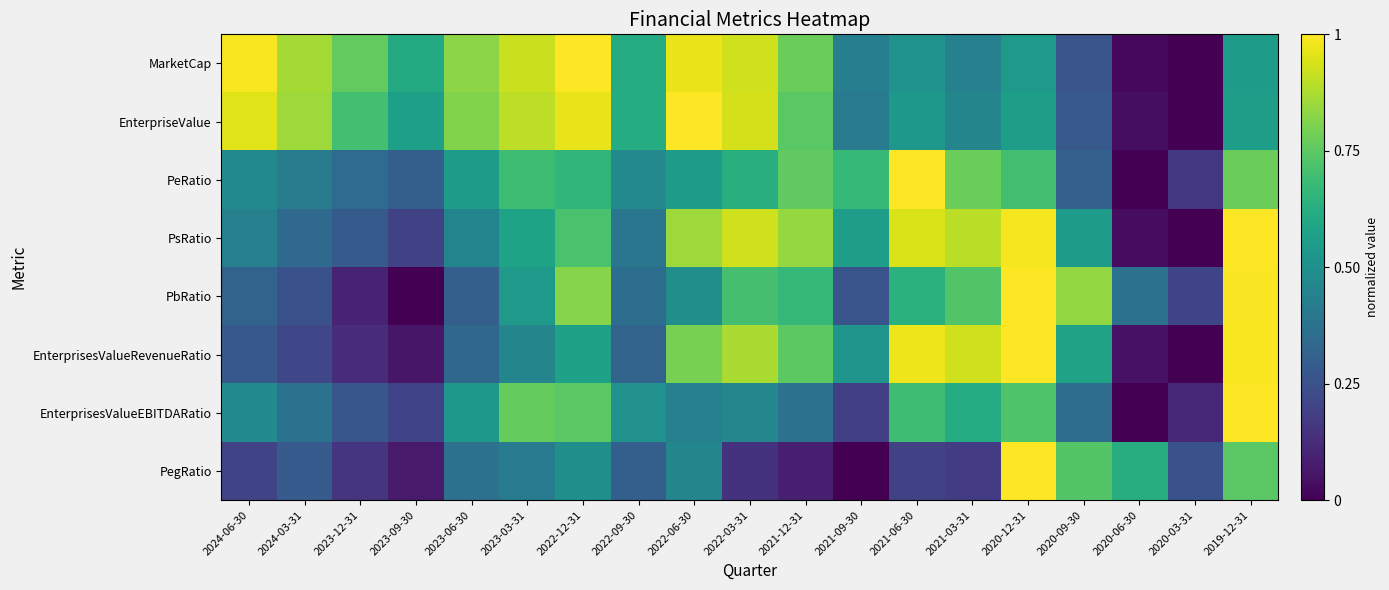

Reading right to left, transcribe all the data shown in this chart.

MarketCap: 2019-12-31=0.6	2020-03-31=0.0	2020-06-30=0.0	2020-09-30=0.3	2020-12-31=0.5	2021-03-31=0.4	2021-06-30=0.5	2021-09-30=0.4	2021-12-31=0.8	2022-03-31=0.9	2022-06-30=1.0	2022-09-30=0.6	2022-12-31=1.0	2023-03-31=0.9	2023-06-30=0.8	2023-09-30=0.6	2023-12-31=0.8	2024-03-31=0.9	2024-06-30=1.0
EnterpriseValue: 2019-12-31=0.6	2020-03-31=0.0	2020-06-30=0.0	2020-09-30=0.3	2020-12-31=0.6	2021-03-31=0.5	2021-06-30=0.5	2021-09-30=0.4	2021-12-31=0.7	2022-03-31=0.9	2022-06-30=1.0	2022-09-30=0.6	2022-12-31=1.0	2023-03-31=0.9	2023-06-30=0.8	2023-09-30=0.6	2023-12-31=0.7	2024-03-31=0.9	2024-06-30=0.9
PeRatio: 2019-12-31=0.8	2020-03-31=0.2	2020-06-30=0.0	2020-09-30=0.3	2020-12-31=0.7	2021-03-31=0.8	2021-06-30=1.0	2021-09-30=0.7	2021-12-31=0.8	2022-03-31=0.6	2022-06-30=0.6	2022-09-30=0.5	2022-12-31=0.7	2023-03-31=0.7	2023-06-30=0.6	2023-09-30=0.3	2023-12-31=0.3	2024-03-31=0.4	2024-06-30=0.5
PsRatio: 2019-12-31=1.0	2020-03-31=0.0	2020-06-30=0.0	2020-09-30=0.6	2020-12-31=1.0	2021-03-31=0.9	2021-06-30=0.9	2021-09-30=0.6	2021-12-31=0.8	2022-03-31=0.9	2022-06-30=0.9	2022-09-30=0.4	2022-12-31=0.7	2023-03-31=0.6	2023-06-30=0.5	2023-09-30=0.2	2023-12-31=0.3	2024-03-31=0.3	2024-06-30=0.4
PbRatio: 2019-12-31=1.0	2020-03-31=0.2	2020-06-30=0.4	2020-09-30=0.8	2020-12-31=1.0	2021-03-31=0.7	2021-06-30=0.6	2021-09-30=0.3	2021-12-31=0.7	2022-03-31=0.7	2022-06-30=0.5	2022-09-30=0.4	2022-12-31=0.8	2023-03-31=0.5	2023-06-30=0.3	2023-09-30=0.0	2023-12-31=0.1	2024-03-31=0.3	2024-06-30=0.3
EnterprisesValueRevenueRatio: 2019-12-31=1.0	2020-03-31=0.0	2020-06-30=0.0	2020-09-30=0.6	2020-12-31=1.0	2021-03-31=0.9	2021-06-30=1.0	2021-09-30=0.5	2021-12-31=0.7	2022-03-31=0.9	2022-06-30=0.8	2022-09-30=0.3	2022-12-31=0.6	2023-03-31=0.5	2023-06-30=0.3	2023-09-30=0.1	2023-12-31=0.1	2024-03-31=0.2	2024-06-30=0.3
EnterprisesValueEBITDARatio: 2019-12-31=1.0	2020-03-31=0.1	2020-06-30=0.0	2020-09-30=0.4	2020-12-31=0.7	2021-03-31=0.6	2021-06-30=0.7	2021-09-30=0.2	2021-12-31=0.4	2022-03-31=0.5	2022-06-30=0.4	2022-09-30=0.5	2022-12-31=0.7	2023-03-31=0.8	2023-06-30=0.5	2023-09-30=0.2	2023-12-31=0.3	2024-03-31=0.4	2024-06-30=0.5
PegRatio: 2019-12-31=0.7	2020-03-31=0.3	2020-06-30=0.6	2020-09-30=0.7	2020-12-31=1.0	2021-03-31=0.2	2021-06-30=0.2	2021-09-30=0.0	2021-12-31=0.1	2022-03-31=0.1	2022-06-30=0.5	2022-09-30=0.3	2022-12-31=0.5	2023-03-31=0.4	2023-06-30=0.4	2023-09-30=0.1	2023-12-31=0.2	2024-03-31=0.3	2024-06-30=0.2